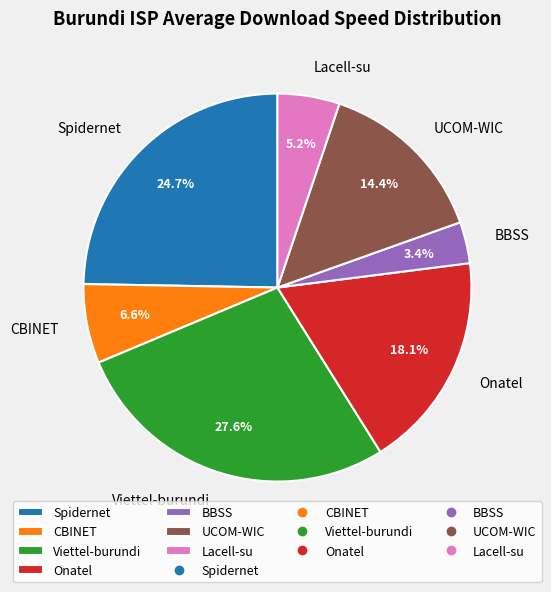

What is the smallest slice in the pie chart?

BBSS